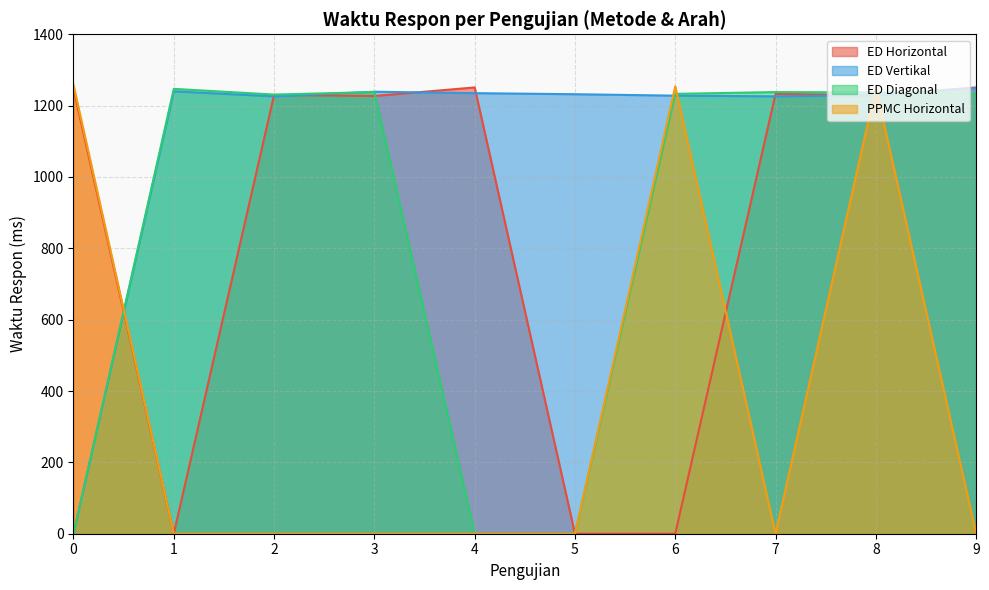

What value does the ED Vertikal series have at 5?

1232